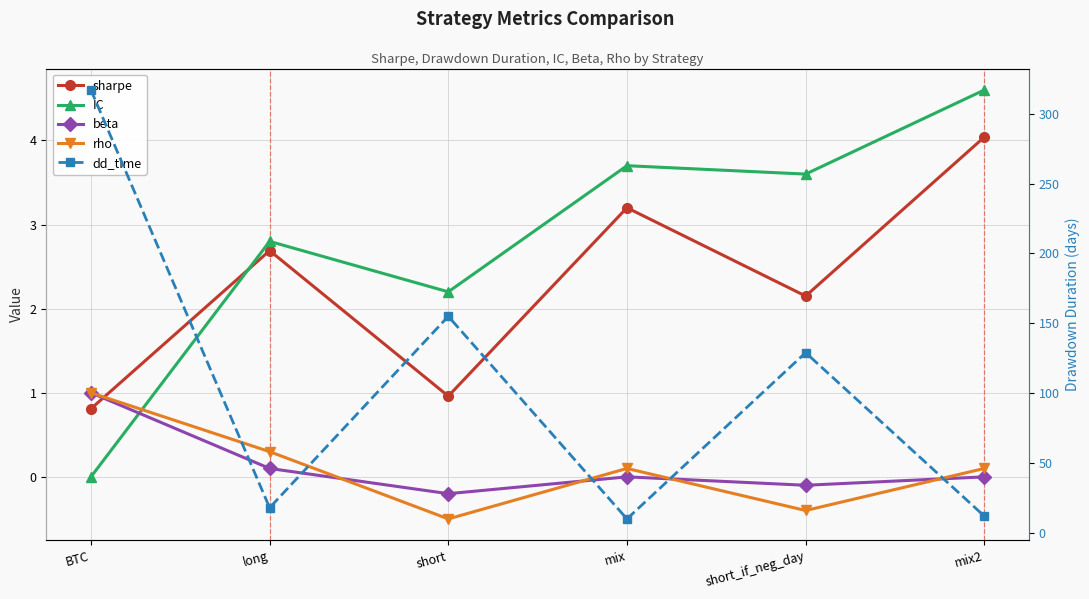

At which category does the chart reach its peak across all series?

BTC